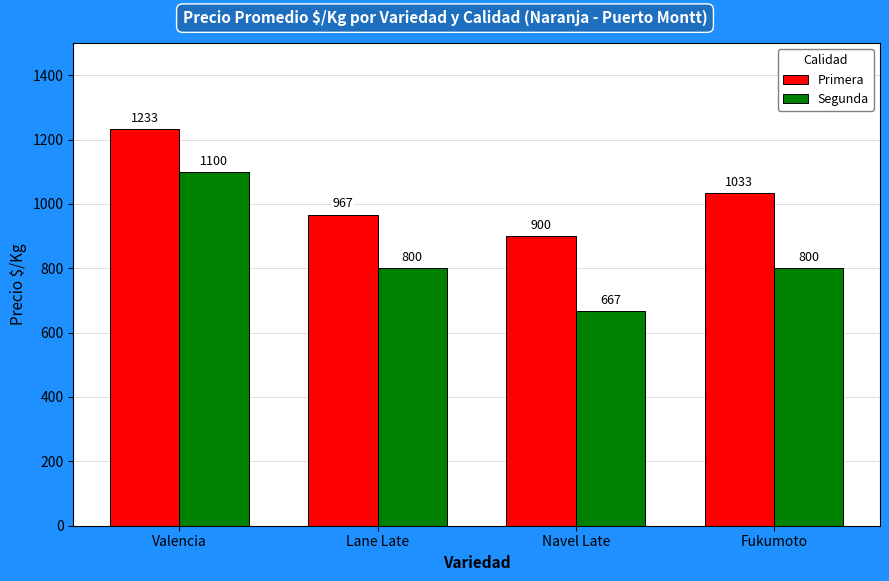

Which label corresponds to the largest value in the chart?

Valencia